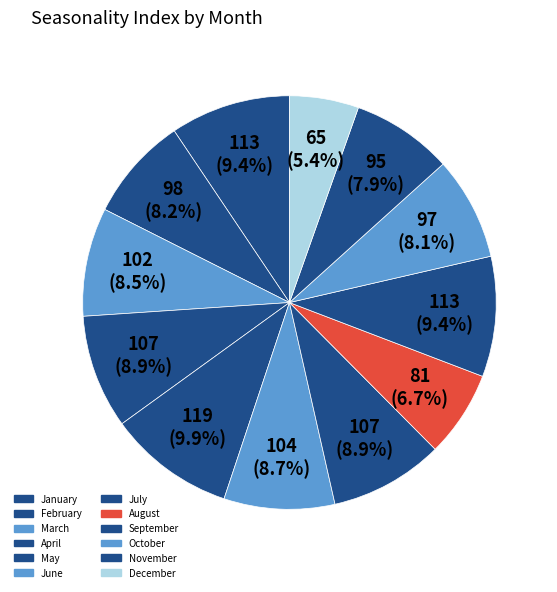

What is the change in value from May to November?

-24